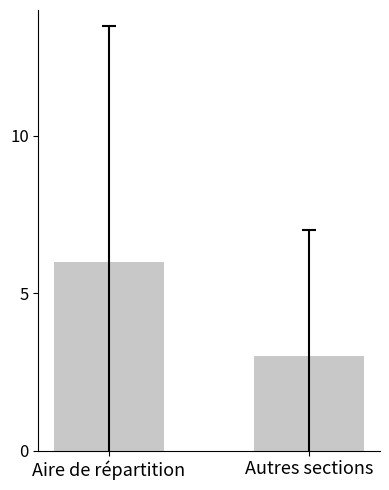

Does the chart contain stacked bars?

No